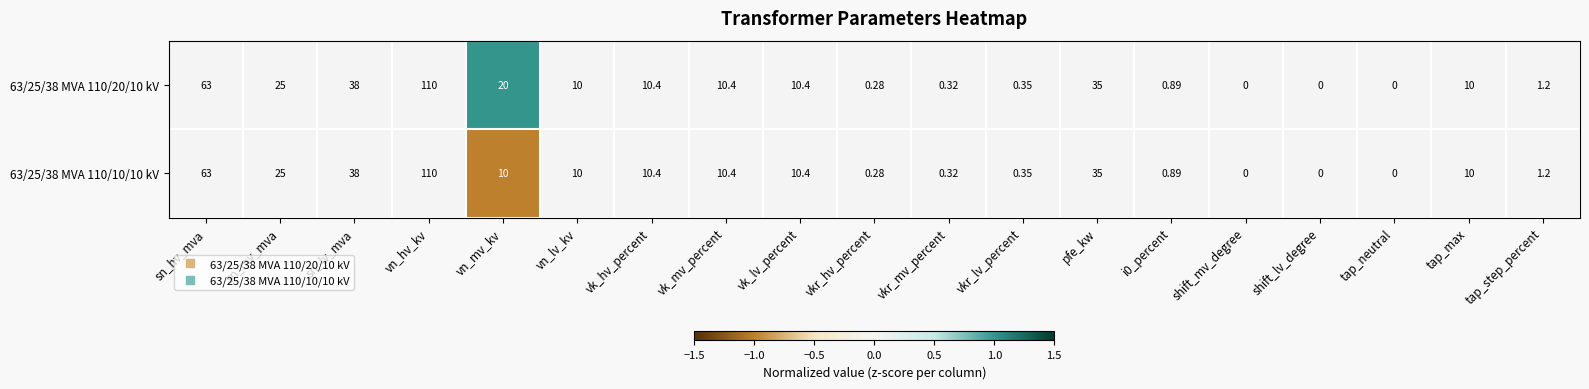

At which label does 63/25/38 MVA 110/10/10 kV reach its peak?

vn_hv_kv